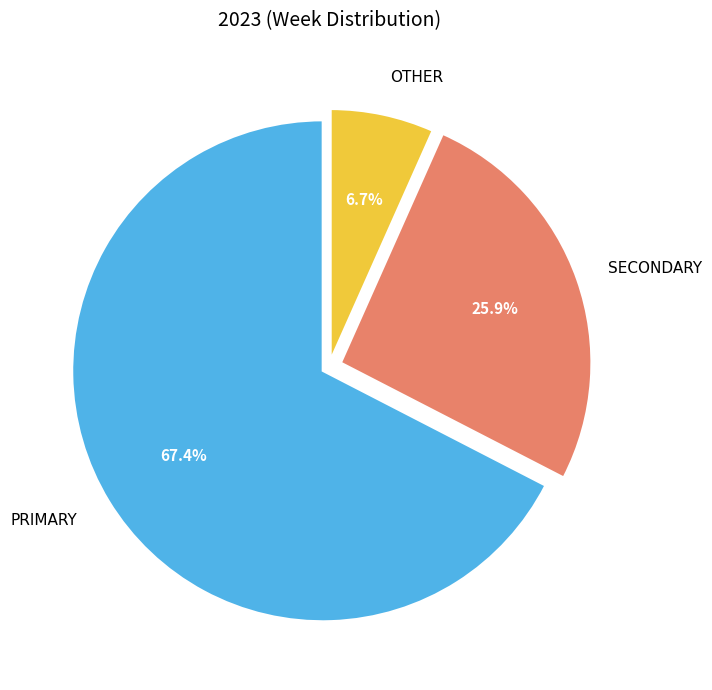

How many slices are in this pie chart?

3